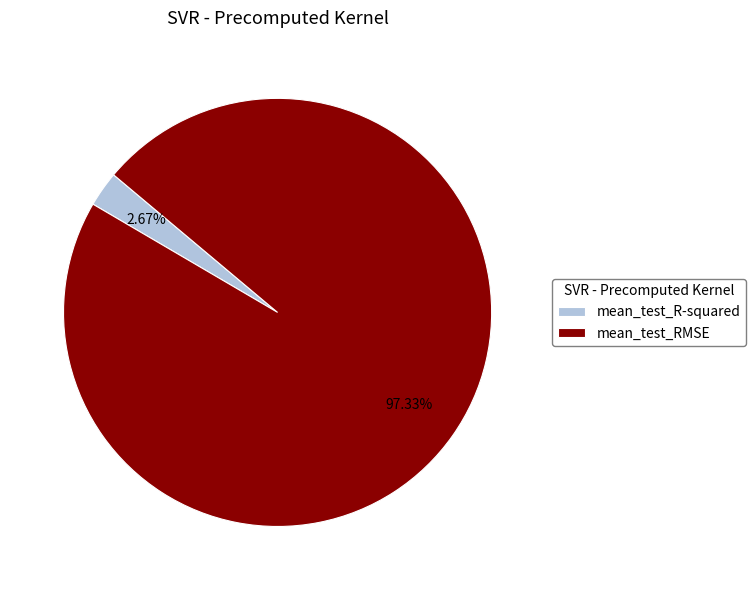

How many slices are in this pie chart?

2